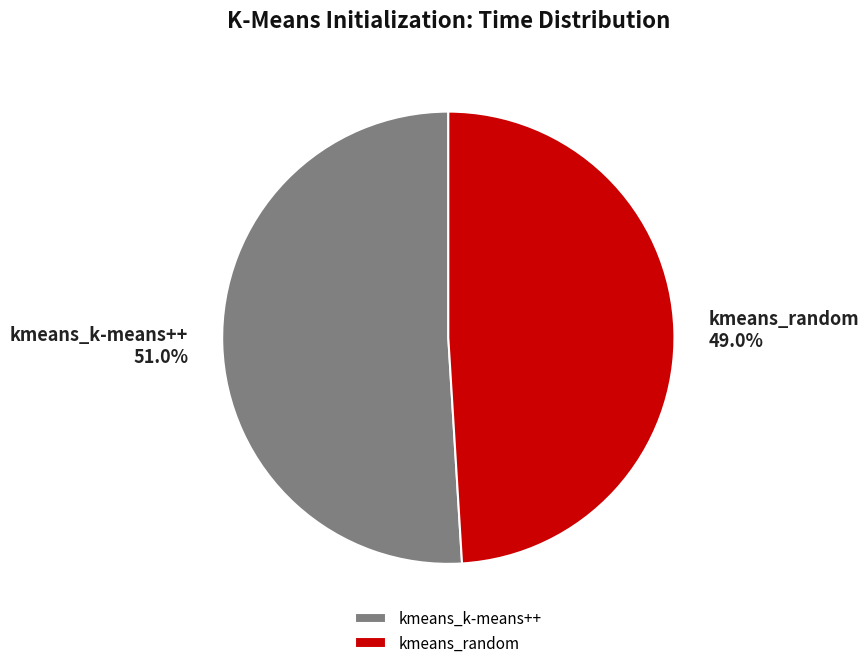

Which has a higher value, kmeans_random or kmeans_k-means++?

kmeans_k-means++